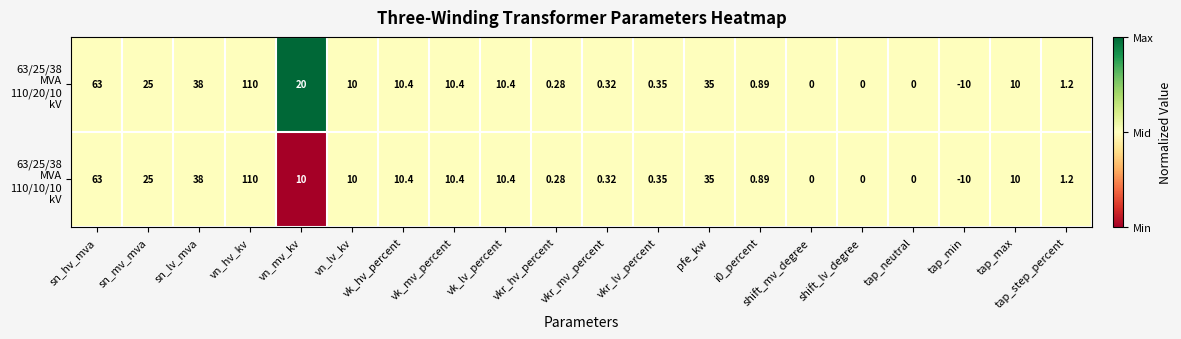

At which category is the sum across all series the highest?

vn_hv_kv